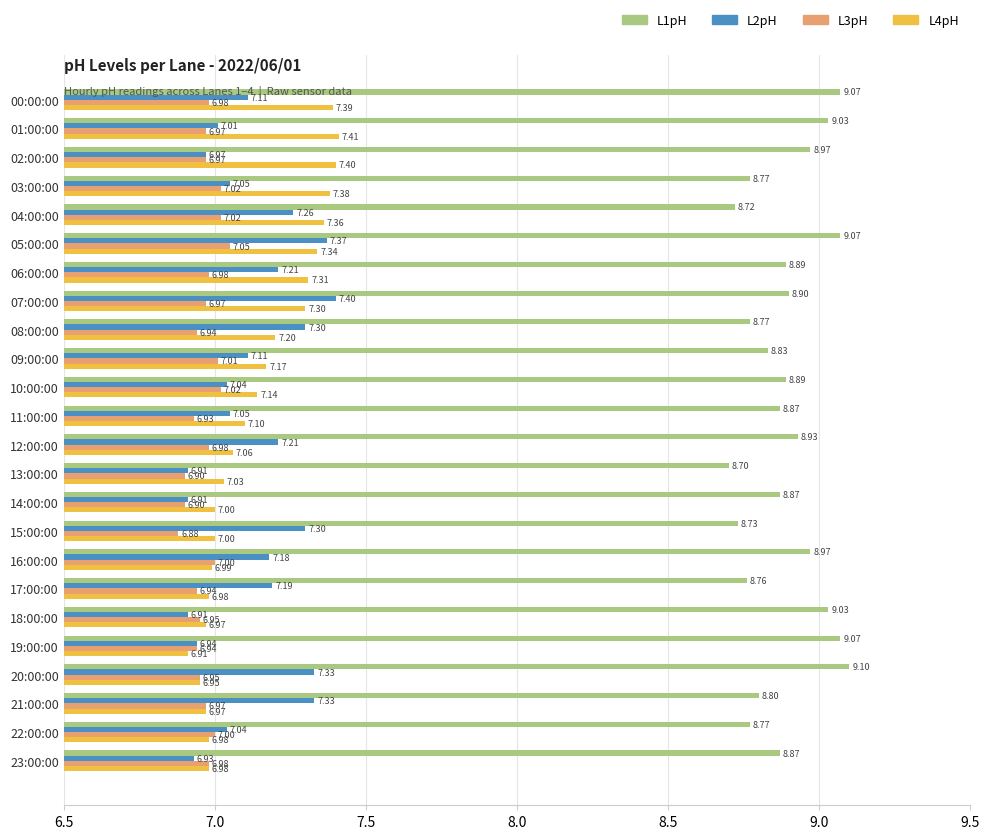

Which series has the largest total across all categories?

L1pH